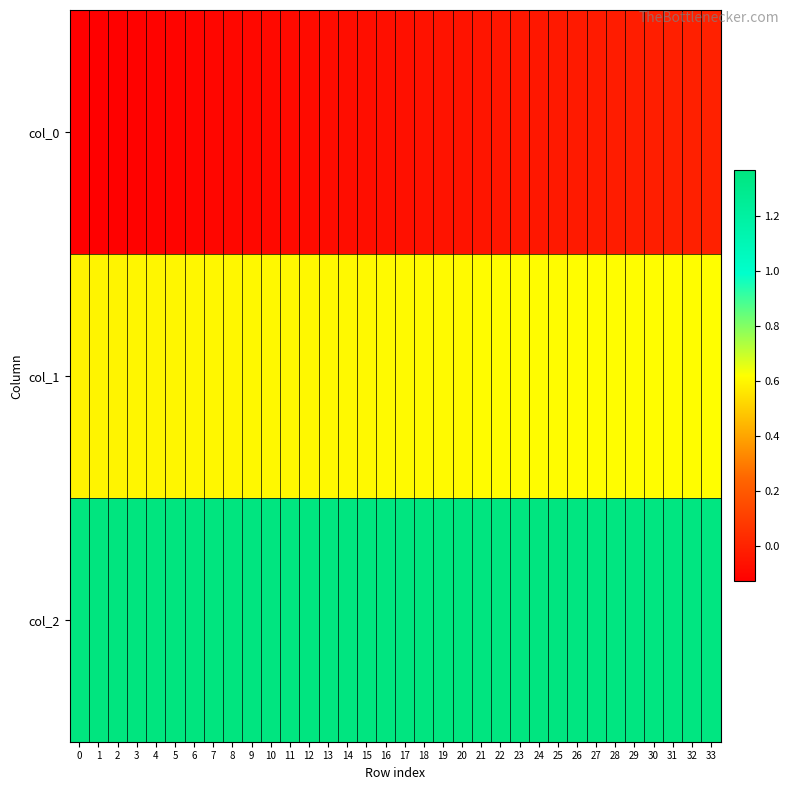

What is the maximum value shown in the chart?

1.4